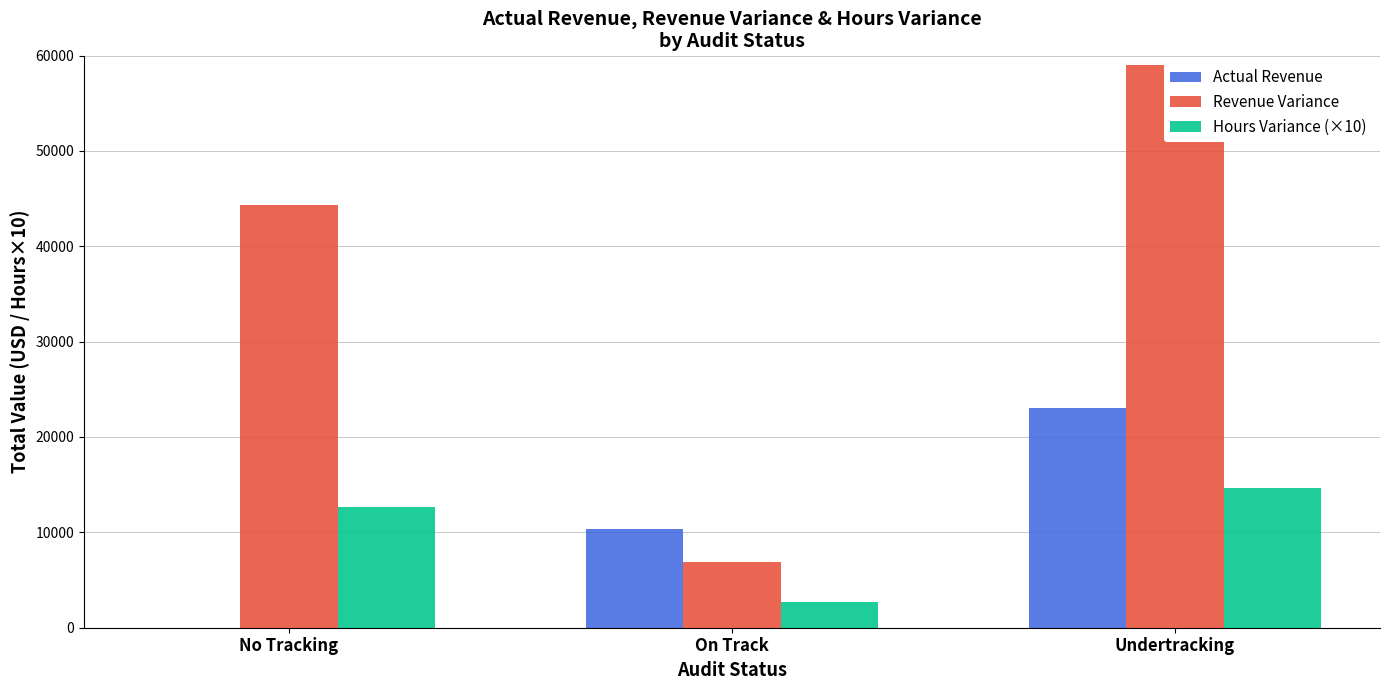

Which category has the lowest value in the Actual Revenue series?

No Tracking